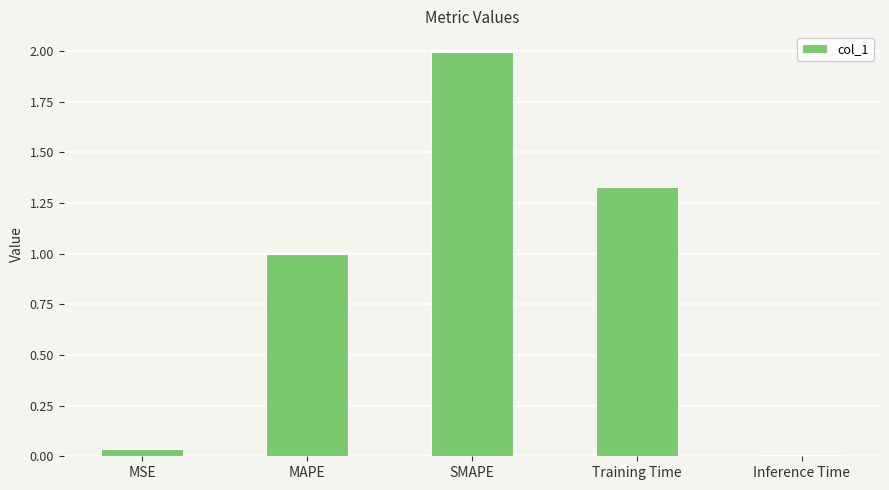

Rank the categories by value from lowest to highest.

Inference Time, MSE, MAPE, Training Time, SMAPE